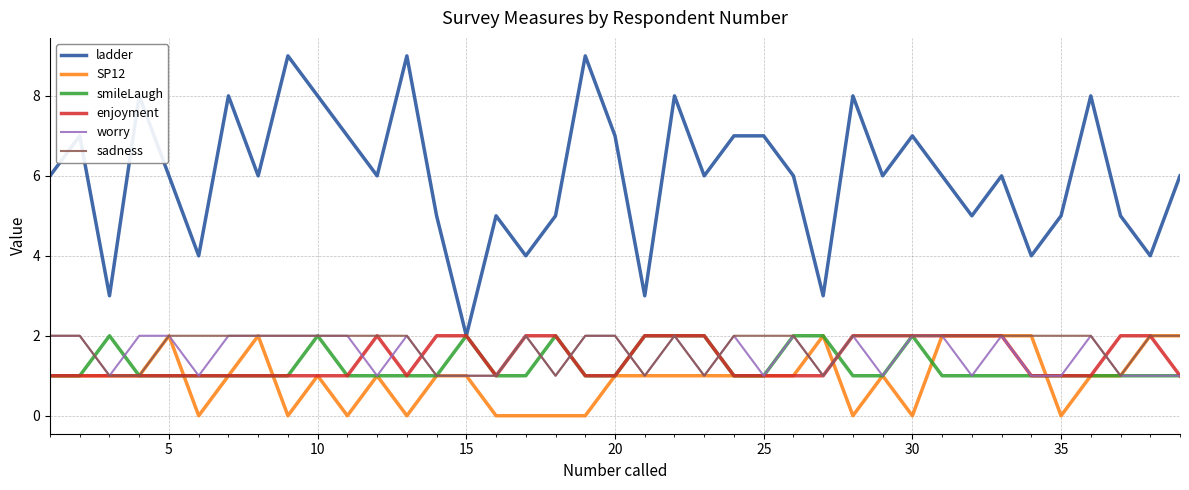

How many series are shown in this chart?

6